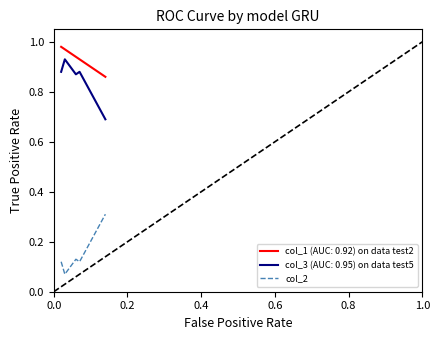

True or false: col_1 (AUC: 0.92) on data test2 and col_2 intersect in this chart.

False